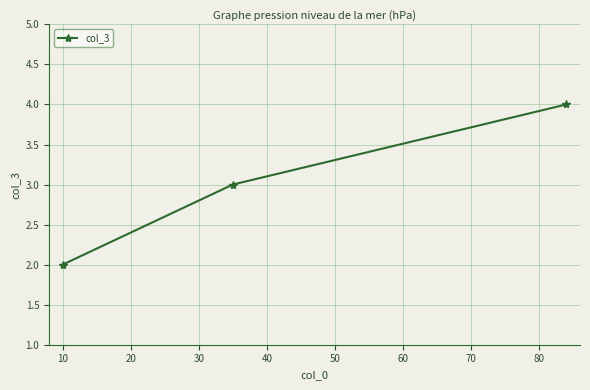

What is the minimum value shown in the chart?

2